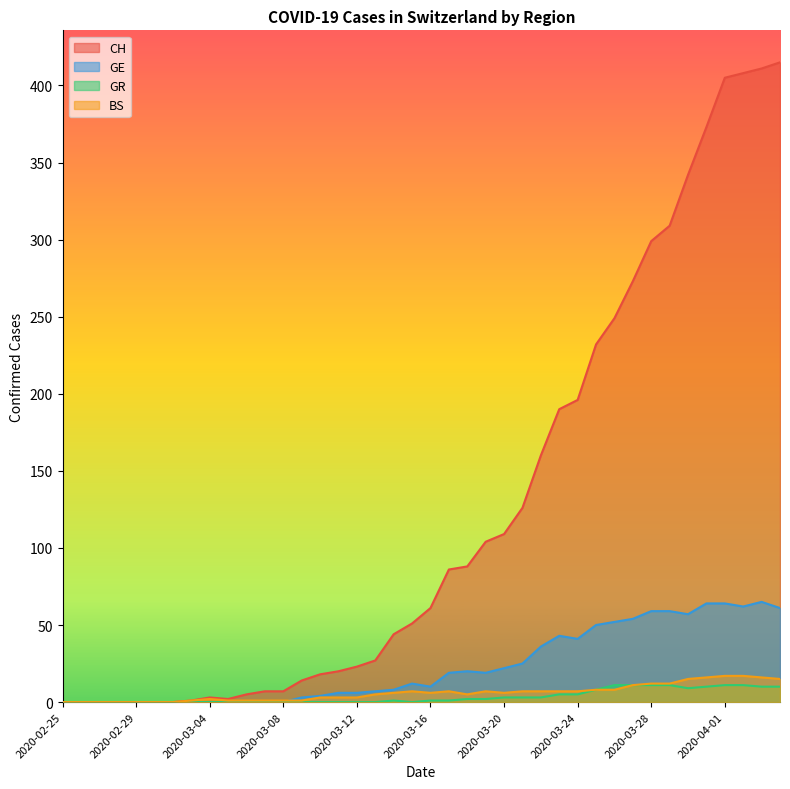

Which series has the largest range (max minus min)?

CH